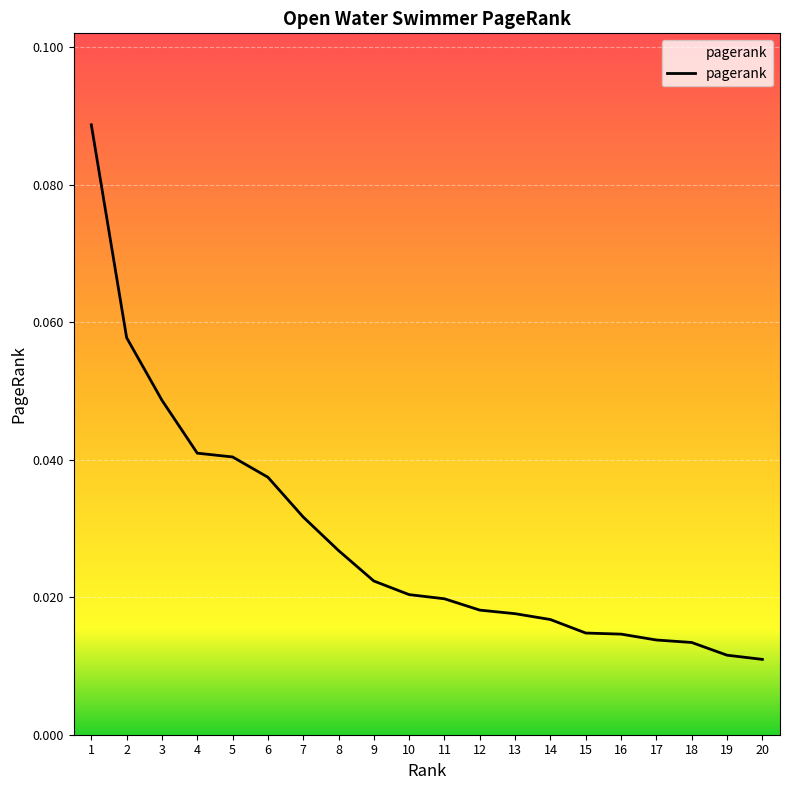

Between 17 and 13, which is larger?

13